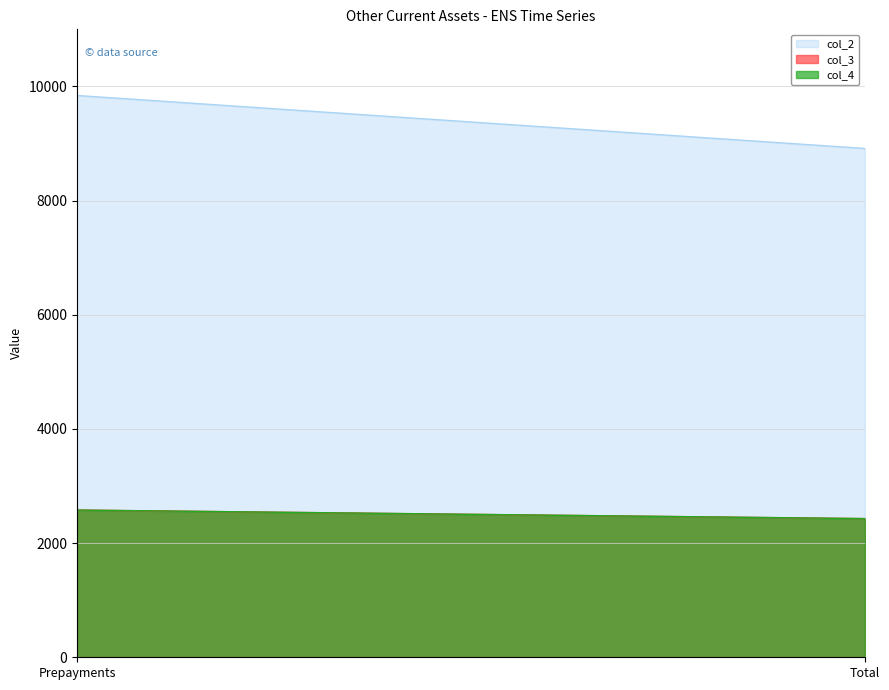

Which category has the lowest value across all series?

Total